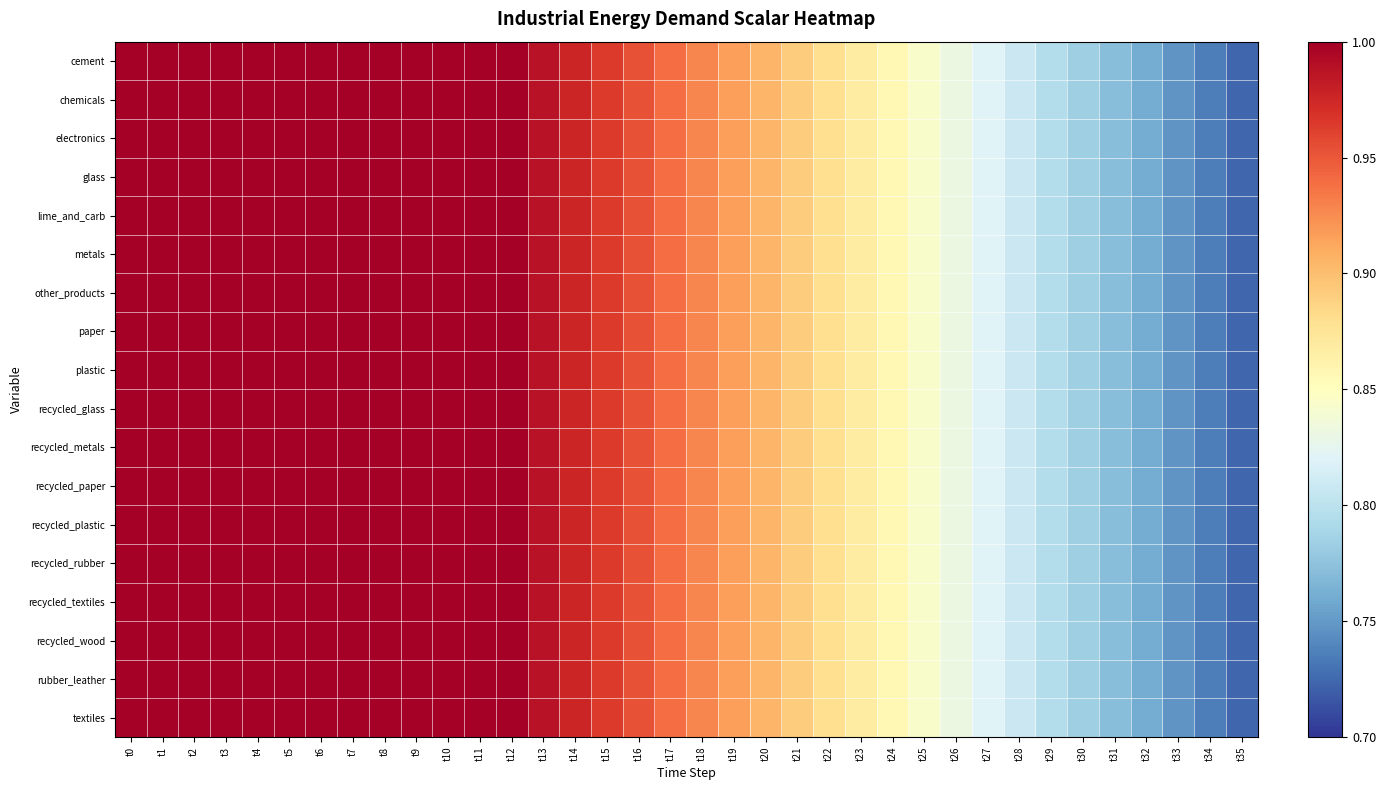

Reading right to left, extract all data points from this chart.

cement: t35=0.7	t34=0.7	t33=0.7	t32=0.8	t31=0.8	t30=0.8	t29=0.8	t28=0.8	t27=0.8	t26=0.8	t25=0.8	t24=0.9	t23=0.9	t22=0.9	t21=0.9	t20=0.9	t19=0.9	t18=0.9	t17=0.9	t16=1.0	t15=1.0	t14=1.0	t13=1.0	t12=1.0	t11=1.0	t10=1.0	t9=1.0	t8=1.0	t7=1.0	t6=1.0	t5=1.0	t4=1.0	t3=1.0	t2=1.0	t1=1.0	t0=1.0
chemicals: t35=0.7	t34=0.7	t33=0.7	t32=0.8	t31=0.8	t30=0.8	t29=0.8	t28=0.8	t27=0.8	t26=0.8	t25=0.8	t24=0.9	t23=0.9	t22=0.9	t21=0.9	t20=0.9	t19=0.9	t18=0.9	t17=0.9	t16=1.0	t15=1.0	t14=1.0	t13=1.0	t12=1.0	t11=1.0	t10=1.0	t9=1.0	t8=1.0	t7=1.0	t6=1.0	t5=1.0	t4=1.0	t3=1.0	t2=1.0	t1=1.0	t0=1.0
electronics: t35=0.7	t34=0.7	t33=0.7	t32=0.8	t31=0.8	t30=0.8	t29=0.8	t28=0.8	t27=0.8	t26=0.8	t25=0.8	t24=0.9	t23=0.9	t22=0.9	t21=0.9	t20=0.9	t19=0.9	t18=0.9	t17=0.9	t16=1.0	t15=1.0	t14=1.0	t13=1.0	t12=1.0	t11=1.0	t10=1.0	t9=1.0	t8=1.0	t7=1.0	t6=1.0	t5=1.0	t4=1.0	t3=1.0	t2=1.0	t1=1.0	t0=1.0
glass: t35=0.7	t34=0.7	t33=0.7	t32=0.8	t31=0.8	t30=0.8	t29=0.8	t28=0.8	t27=0.8	t26=0.8	t25=0.8	t24=0.9	t23=0.9	t22=0.9	t21=0.9	t20=0.9	t19=0.9	t18=0.9	t17=0.9	t16=1.0	t15=1.0	t14=1.0	t13=1.0	t12=1.0	t11=1.0	t10=1.0	t9=1.0	t8=1.0	t7=1.0	t6=1.0	t5=1.0	t4=1.0	t3=1.0	t2=1.0	t1=1.0	t0=1.0
lime_and_carb: t35=0.7	t34=0.7	t33=0.7	t32=0.8	t31=0.8	t30=0.8	t29=0.8	t28=0.8	t27=0.8	t26=0.8	t25=0.8	t24=0.9	t23=0.9	t22=0.9	t21=0.9	t20=0.9	t19=0.9	t18=0.9	t17=0.9	t16=1.0	t15=1.0	t14=1.0	t13=1.0	t12=1.0	t11=1.0	t10=1.0	t9=1.0	t8=1.0	t7=1.0	t6=1.0	t5=1.0	t4=1.0	t3=1.0	t2=1.0	t1=1.0	t0=1.0
metals: t35=0.7	t34=0.7	t33=0.7	t32=0.8	t31=0.8	t30=0.8	t29=0.8	t28=0.8	t27=0.8	t26=0.8	t25=0.8	t24=0.9	t23=0.9	t22=0.9	t21=0.9	t20=0.9	t19=0.9	t18=0.9	t17=0.9	t16=1.0	t15=1.0	t14=1.0	t13=1.0	t12=1.0	t11=1.0	t10=1.0	t9=1.0	t8=1.0	t7=1.0	t6=1.0	t5=1.0	t4=1.0	t3=1.0	t2=1.0	t1=1.0	t0=1.0
other_products: t35=0.7	t34=0.7	t33=0.7	t32=0.8	t31=0.8	t30=0.8	t29=0.8	t28=0.8	t27=0.8	t26=0.8	t25=0.8	t24=0.9	t23=0.9	t22=0.9	t21=0.9	t20=0.9	t19=0.9	t18=0.9	t17=0.9	t16=1.0	t15=1.0	t14=1.0	t13=1.0	t12=1.0	t11=1.0	t10=1.0	t9=1.0	t8=1.0	t7=1.0	t6=1.0	t5=1.0	t4=1.0	t3=1.0	t2=1.0	t1=1.0	t0=1.0
paper: t35=0.7	t34=0.7	t33=0.7	t32=0.8	t31=0.8	t30=0.8	t29=0.8	t28=0.8	t27=0.8	t26=0.8	t25=0.8	t24=0.9	t23=0.9	t22=0.9	t21=0.9	t20=0.9	t19=0.9	t18=0.9	t17=0.9	t16=1.0	t15=1.0	t14=1.0	t13=1.0	t12=1.0	t11=1.0	t10=1.0	t9=1.0	t8=1.0	t7=1.0	t6=1.0	t5=1.0	t4=1.0	t3=1.0	t2=1.0	t1=1.0	t0=1.0
plastic: t35=0.7	t34=0.7	t33=0.7	t32=0.8	t31=0.8	t30=0.8	t29=0.8	t28=0.8	t27=0.8	t26=0.8	t25=0.8	t24=0.9	t23=0.9	t22=0.9	t21=0.9	t20=0.9	t19=0.9	t18=0.9	t17=0.9	t16=1.0	t15=1.0	t14=1.0	t13=1.0	t12=1.0	t11=1.0	t10=1.0	t9=1.0	t8=1.0	t7=1.0	t6=1.0	t5=1.0	t4=1.0	t3=1.0	t2=1.0	t1=1.0	t0=1.0
recycled_glass: t35=0.7	t34=0.7	t33=0.7	t32=0.8	t31=0.8	t30=0.8	t29=0.8	t28=0.8	t27=0.8	t26=0.8	t25=0.8	t24=0.9	t23=0.9	t22=0.9	t21=0.9	t20=0.9	t19=0.9	t18=0.9	t17=0.9	t16=1.0	t15=1.0	t14=1.0	t13=1.0	t12=1.0	t11=1.0	t10=1.0	t9=1.0	t8=1.0	t7=1.0	t6=1.0	t5=1.0	t4=1.0	t3=1.0	t2=1.0	t1=1.0	t0=1.0
recycled_metals: t35=0.7	t34=0.7	t33=0.7	t32=0.8	t31=0.8	t30=0.8	t29=0.8	t28=0.8	t27=0.8	t26=0.8	t25=0.8	t24=0.9	t23=0.9	t22=0.9	t21=0.9	t20=0.9	t19=0.9	t18=0.9	t17=0.9	t16=1.0	t15=1.0	t14=1.0	t13=1.0	t12=1.0	t11=1.0	t10=1.0	t9=1.0	t8=1.0	t7=1.0	t6=1.0	t5=1.0	t4=1.0	t3=1.0	t2=1.0	t1=1.0	t0=1.0
recycled_paper: t35=0.7	t34=0.7	t33=0.7	t32=0.8	t31=0.8	t30=0.8	t29=0.8	t28=0.8	t27=0.8	t26=0.8	t25=0.8	t24=0.9	t23=0.9	t22=0.9	t21=0.9	t20=0.9	t19=0.9	t18=0.9	t17=0.9	t16=1.0	t15=1.0	t14=1.0	t13=1.0	t12=1.0	t11=1.0	t10=1.0	t9=1.0	t8=1.0	t7=1.0	t6=1.0	t5=1.0	t4=1.0	t3=1.0	t2=1.0	t1=1.0	t0=1.0
recycled_plastic: t35=0.7	t34=0.7	t33=0.7	t32=0.8	t31=0.8	t30=0.8	t29=0.8	t28=0.8	t27=0.8	t26=0.8	t25=0.8	t24=0.9	t23=0.9	t22=0.9	t21=0.9	t20=0.9	t19=0.9	t18=0.9	t17=0.9	t16=1.0	t15=1.0	t14=1.0	t13=1.0	t12=1.0	t11=1.0	t10=1.0	t9=1.0	t8=1.0	t7=1.0	t6=1.0	t5=1.0	t4=1.0	t3=1.0	t2=1.0	t1=1.0	t0=1.0
recycled_rubber: t35=0.7	t34=0.7	t33=0.7	t32=0.8	t31=0.8	t30=0.8	t29=0.8	t28=0.8	t27=0.8	t26=0.8	t25=0.8	t24=0.9	t23=0.9	t22=0.9	t21=0.9	t20=0.9	t19=0.9	t18=0.9	t17=0.9	t16=1.0	t15=1.0	t14=1.0	t13=1.0	t12=1.0	t11=1.0	t10=1.0	t9=1.0	t8=1.0	t7=1.0	t6=1.0	t5=1.0	t4=1.0	t3=1.0	t2=1.0	t1=1.0	t0=1.0
recycled_textiles: t35=0.7	t34=0.7	t33=0.7	t32=0.8	t31=0.8	t30=0.8	t29=0.8	t28=0.8	t27=0.8	t26=0.8	t25=0.8	t24=0.9	t23=0.9	t22=0.9	t21=0.9	t20=0.9	t19=0.9	t18=0.9	t17=0.9	t16=1.0	t15=1.0	t14=1.0	t13=1.0	t12=1.0	t11=1.0	t10=1.0	t9=1.0	t8=1.0	t7=1.0	t6=1.0	t5=1.0	t4=1.0	t3=1.0	t2=1.0	t1=1.0	t0=1.0
recycled_wood: t35=0.7	t34=0.7	t33=0.7	t32=0.8	t31=0.8	t30=0.8	t29=0.8	t28=0.8	t27=0.8	t26=0.8	t25=0.8	t24=0.9	t23=0.9	t22=0.9	t21=0.9	t20=0.9	t19=0.9	t18=0.9	t17=0.9	t16=1.0	t15=1.0	t14=1.0	t13=1.0	t12=1.0	t11=1.0	t10=1.0	t9=1.0	t8=1.0	t7=1.0	t6=1.0	t5=1.0	t4=1.0	t3=1.0	t2=1.0	t1=1.0	t0=1.0
rubber_leather: t35=0.7	t34=0.7	t33=0.7	t32=0.8	t31=0.8	t30=0.8	t29=0.8	t28=0.8	t27=0.8	t26=0.8	t25=0.8	t24=0.9	t23=0.9	t22=0.9	t21=0.9	t20=0.9	t19=0.9	t18=0.9	t17=0.9	t16=1.0	t15=1.0	t14=1.0	t13=1.0	t12=1.0	t11=1.0	t10=1.0	t9=1.0	t8=1.0	t7=1.0	t6=1.0	t5=1.0	t4=1.0	t3=1.0	t2=1.0	t1=1.0	t0=1.0
textiles: t35=0.7	t34=0.7	t33=0.7	t32=0.8	t31=0.8	t30=0.8	t29=0.8	t28=0.8	t27=0.8	t26=0.8	t25=0.8	t24=0.9	t23=0.9	t22=0.9	t21=0.9	t20=0.9	t19=0.9	t18=0.9	t17=0.9	t16=1.0	t15=1.0	t14=1.0	t13=1.0	t12=1.0	t11=1.0	t10=1.0	t9=1.0	t8=1.0	t7=1.0	t6=1.0	t5=1.0	t4=1.0	t3=1.0	t2=1.0	t1=1.0	t0=1.0